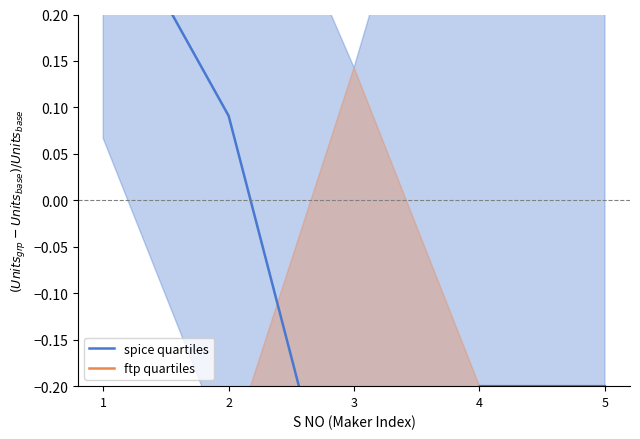

True or false: ftp quartiles has more than 0 points higher than both neighbors.

False